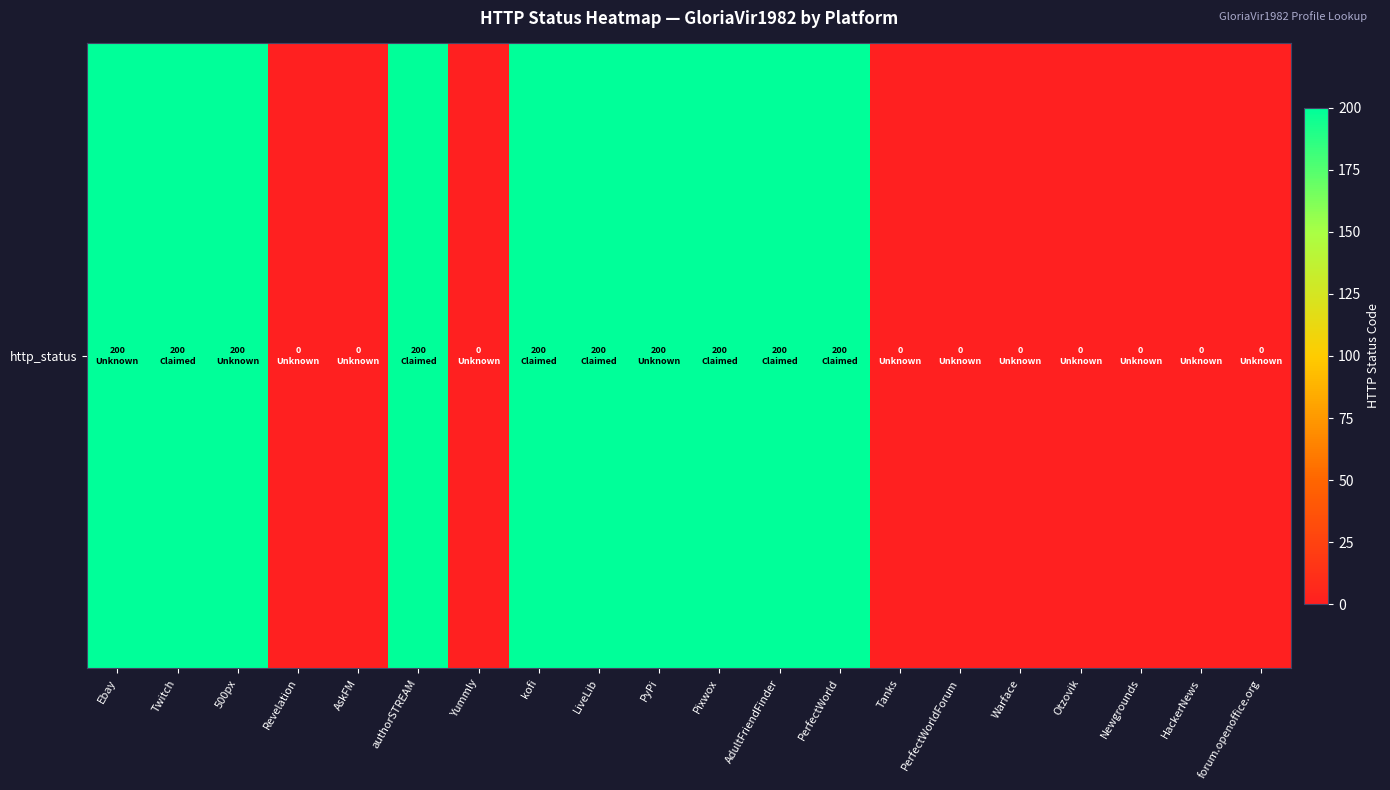

How many values are below 200?

10